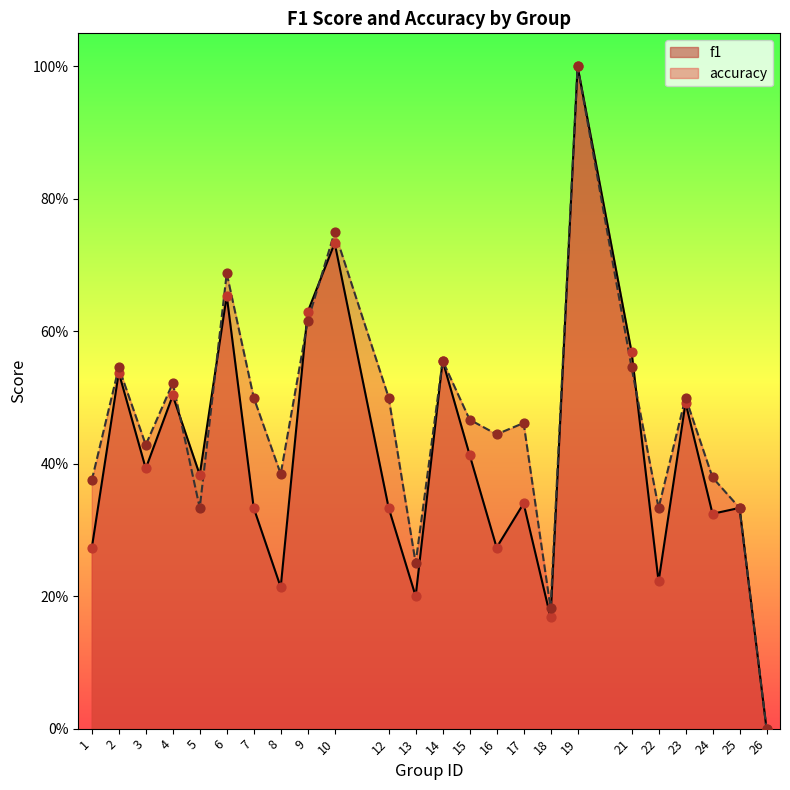

What is the total value across all series at 22?

0.6